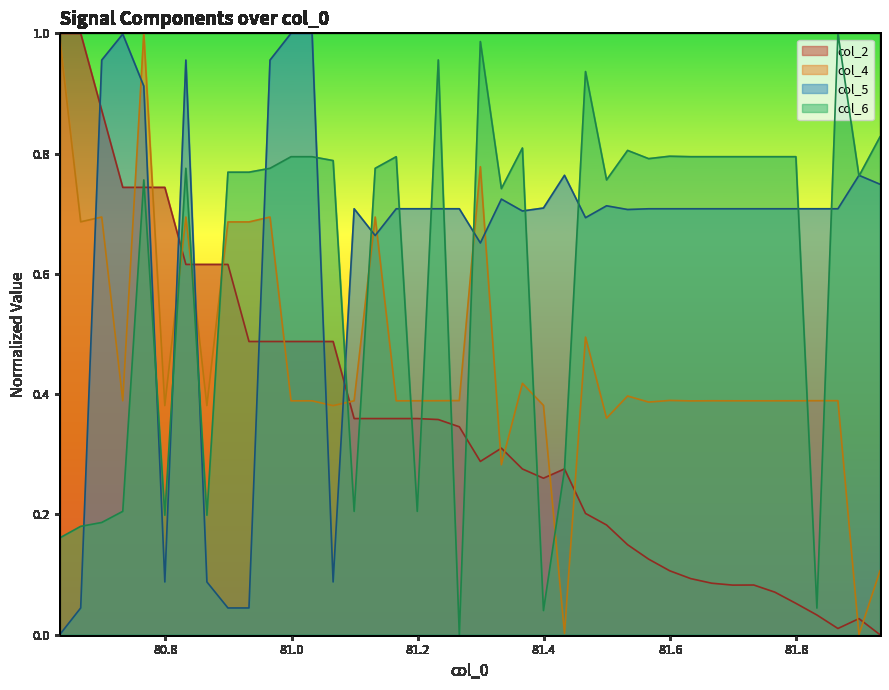

After their last crossing, which series has the higher values: col_5 or col_6?

col_6